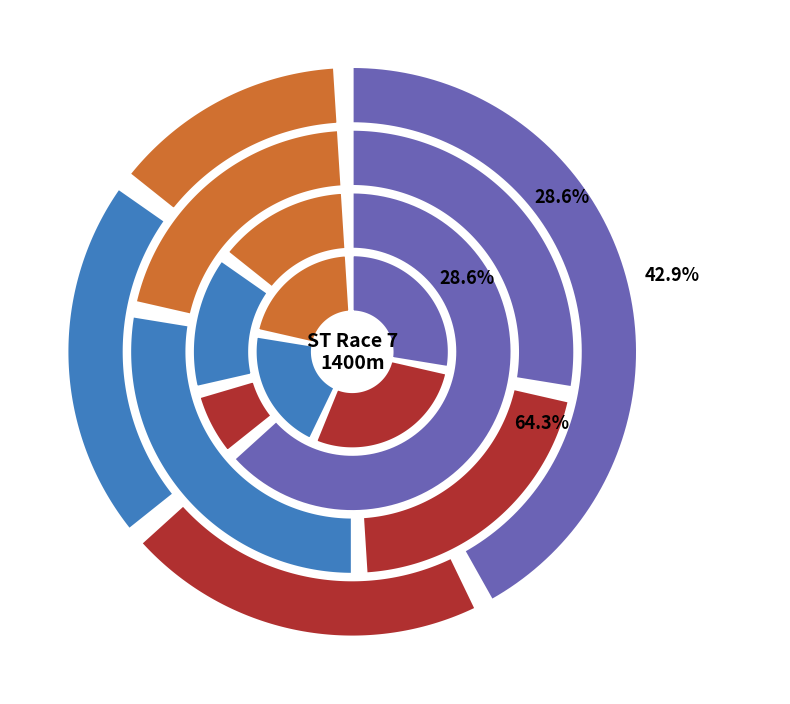

Do 劍無情 and 紫荊拼搏 together represent more than half of the pie?

No